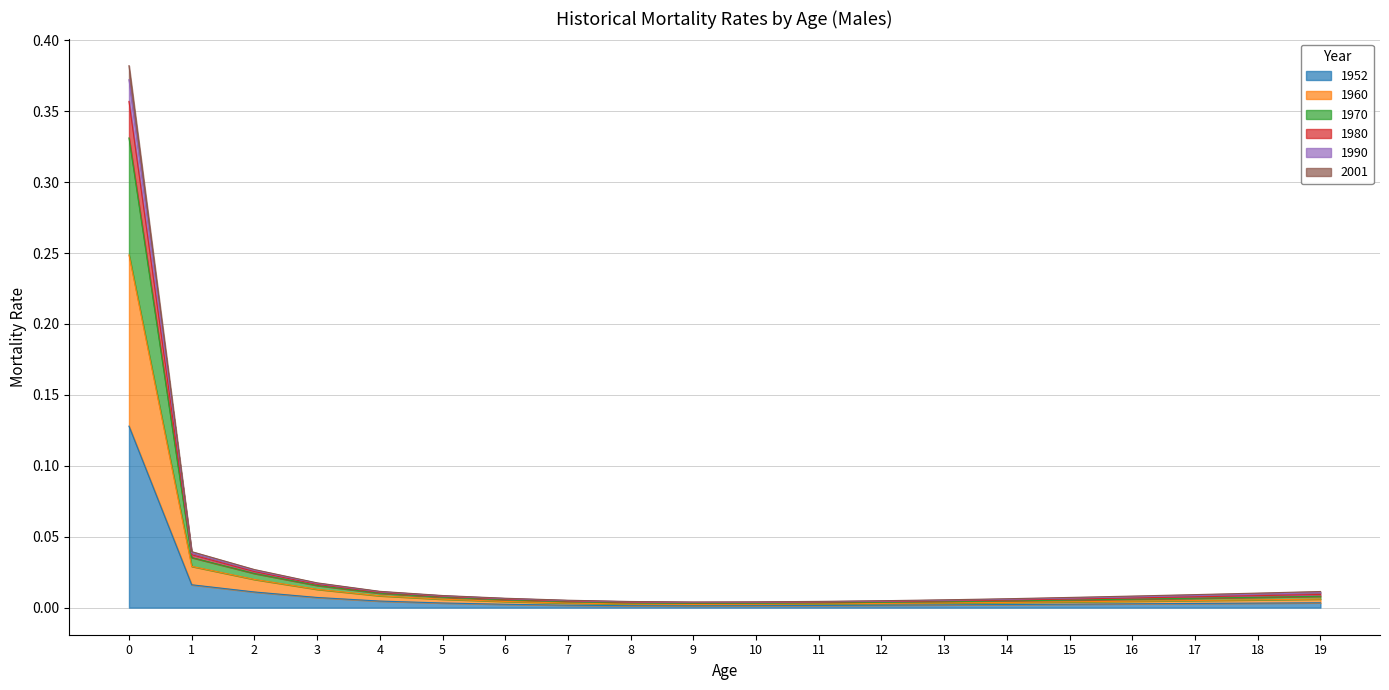

True or false: 2001 and 1970 intersect in this chart.

False